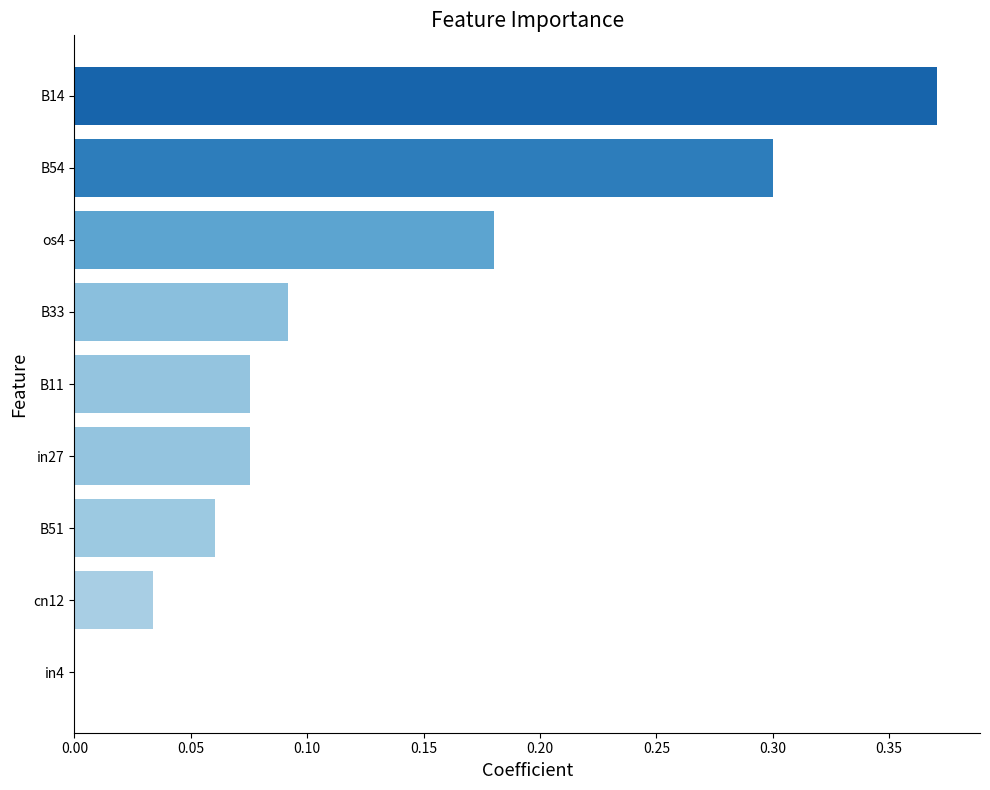

Between B51 and B11, which is larger?

B11